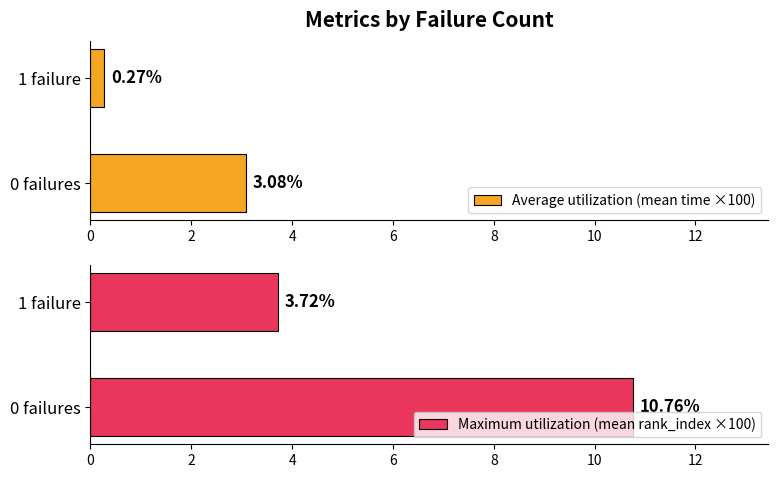

What is the sum of all Maximum utilization (mean rank_index ×100) values?

14.5